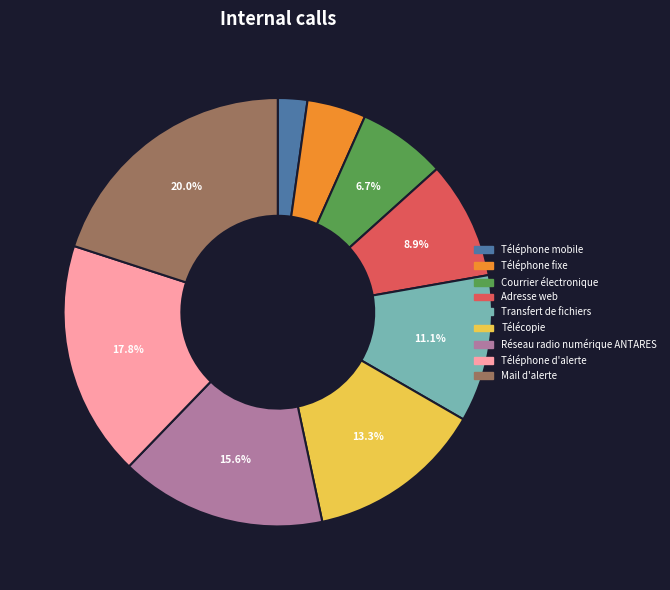

What is the smallest slice in the pie chart?

Téléphone mobile